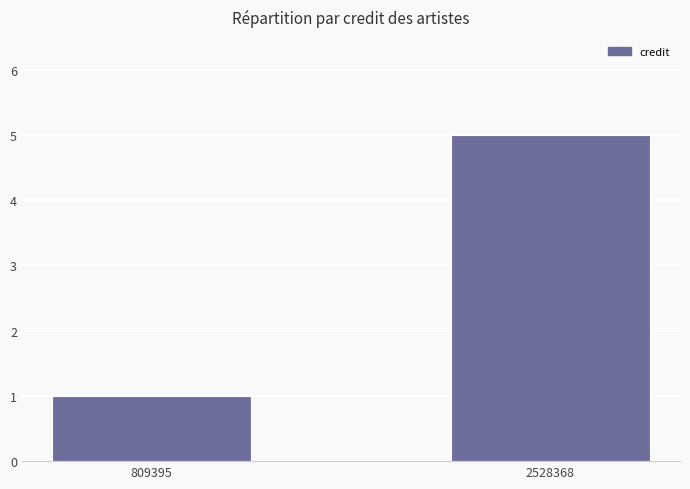

List the labels in order of value, smallest first.

809395, 2528368